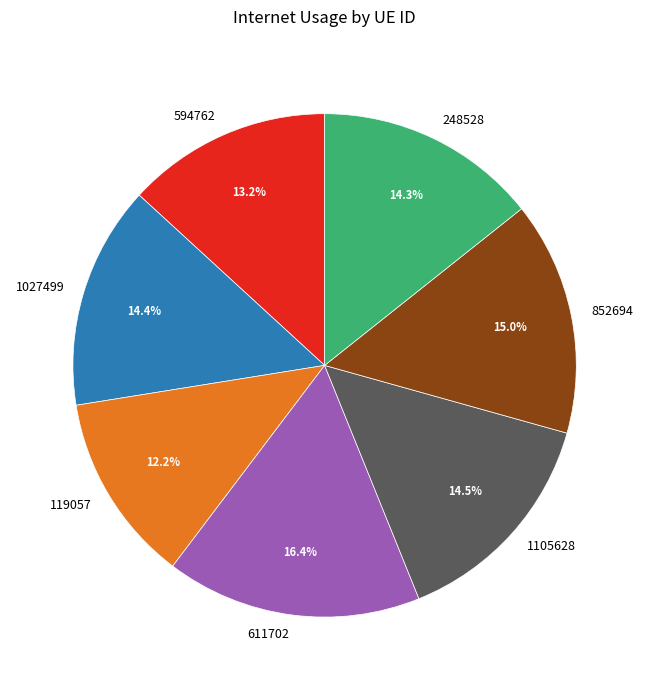

To the nearest percent, what percentage of the pie is 248528?

14%